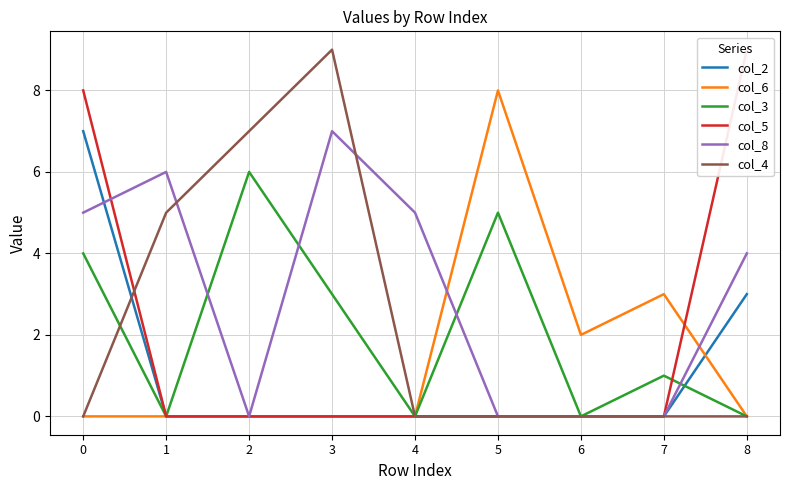

Which series has the largest total across all categories?

col_8